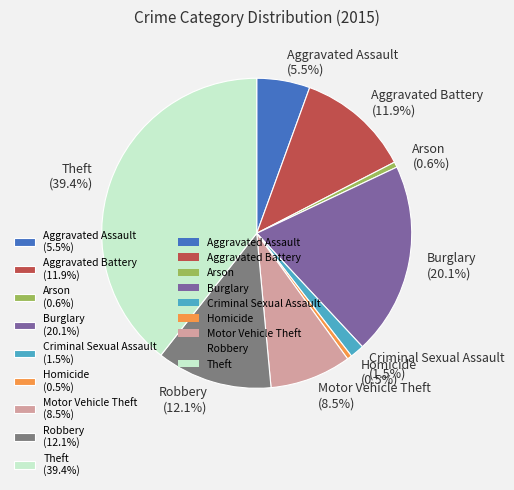

Is there a majority slice in this chart?

No